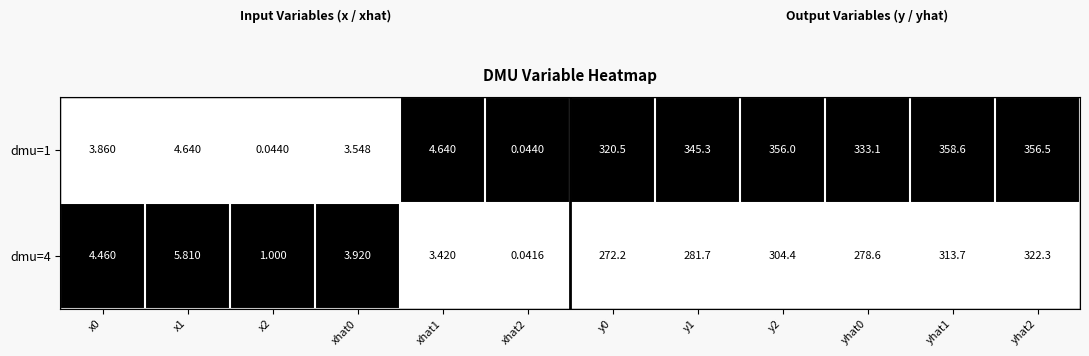

Between xhat2 and y2, which series saw the biggest shift?

dmu=1